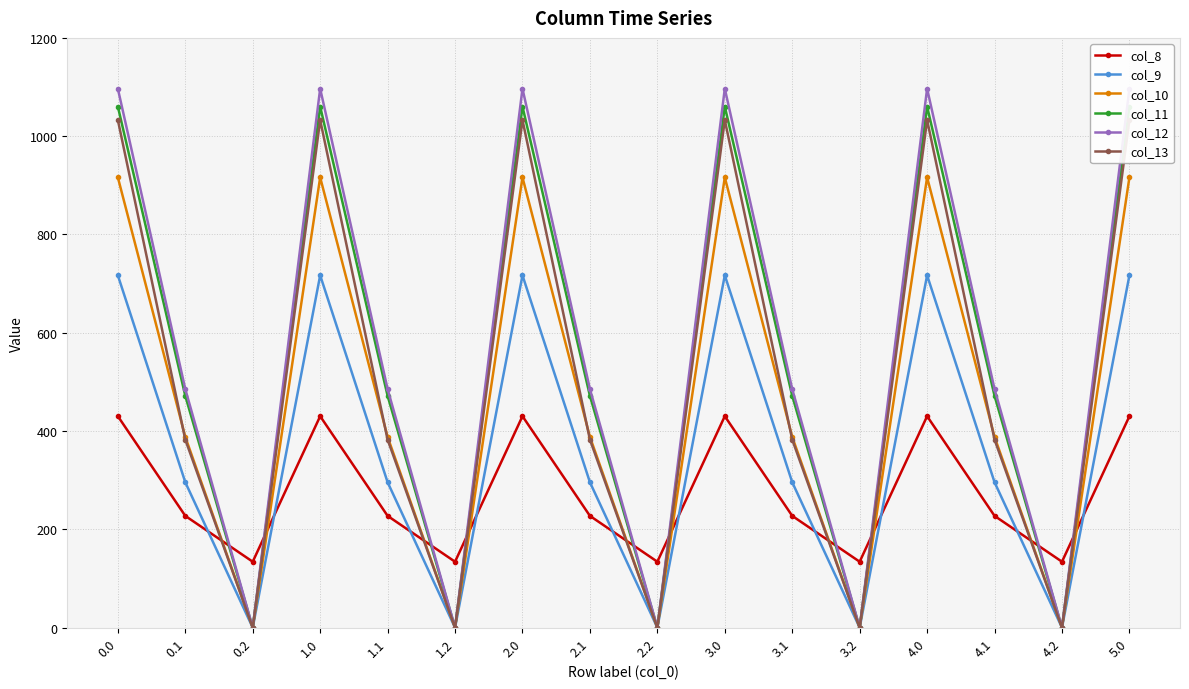

How many values in col_9 are above zero?

11